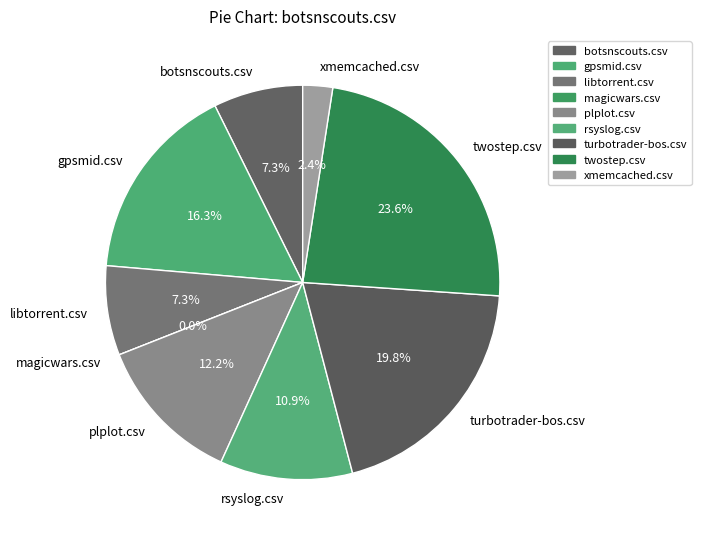

To the nearest percent, what portion does libtorrent.csv represent?

7%